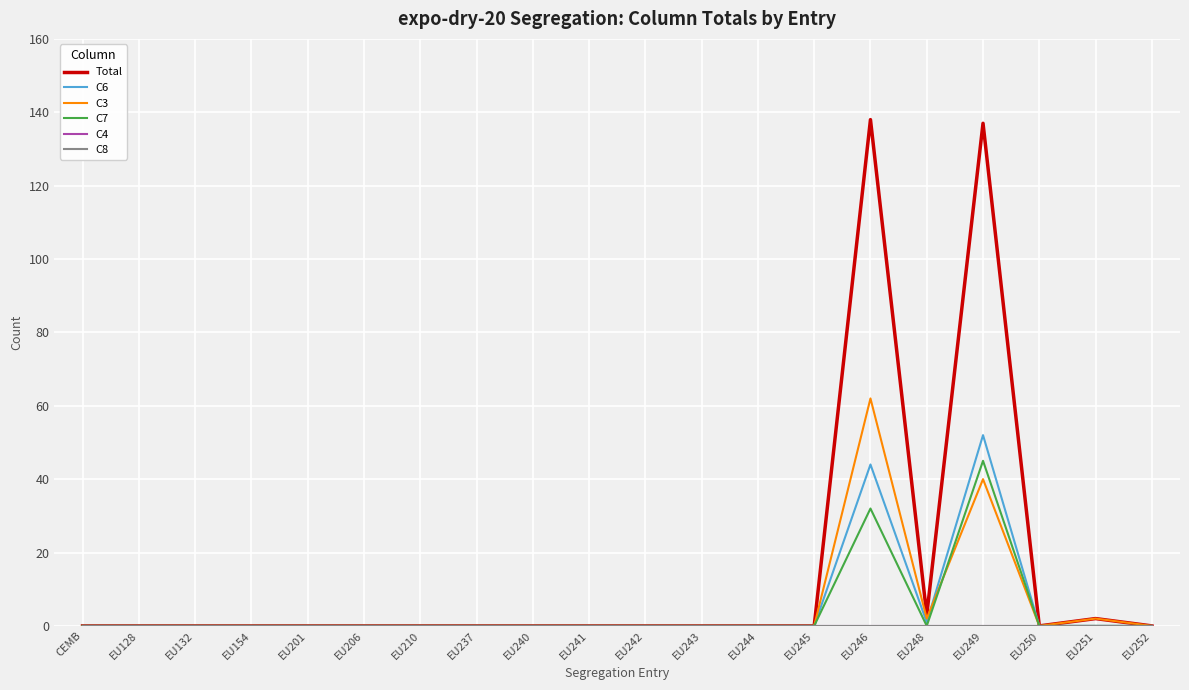

True or false: Total has a value of -50 at EU206.

False